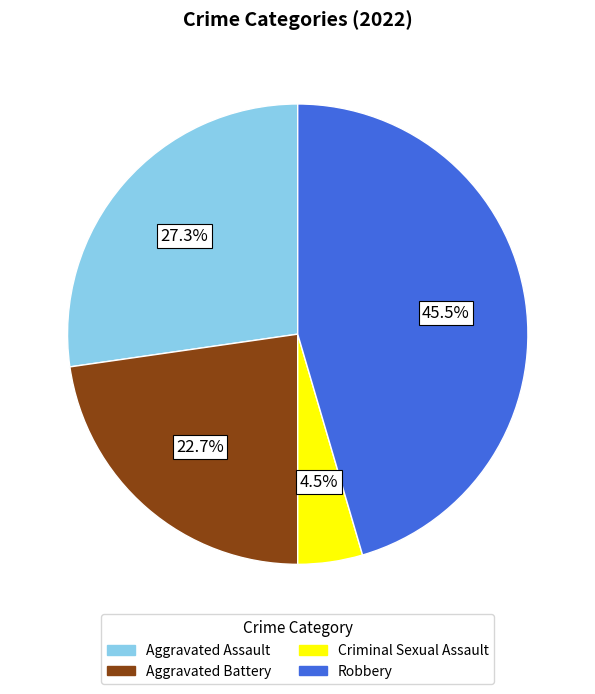

Rank the categories by value from highest to lowest.

Robbery, Aggravated Assault, Aggravated Battery, Criminal Sexual Assault